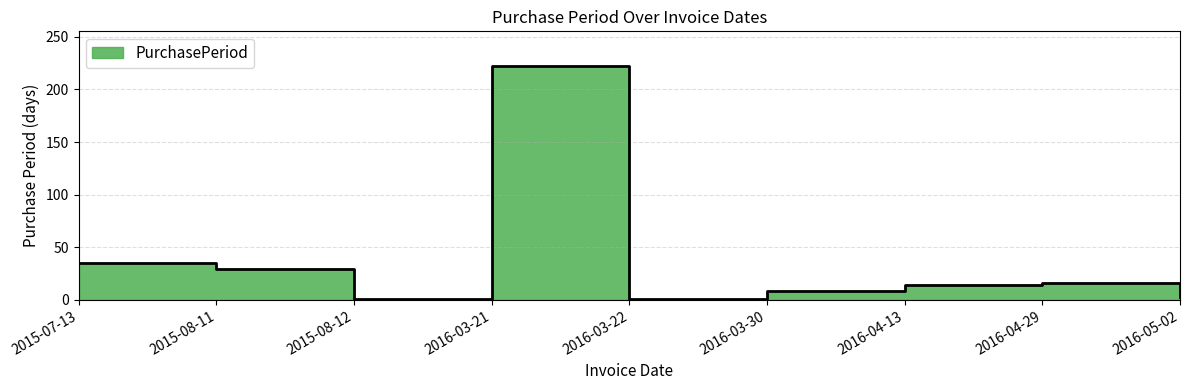

What value does the data have at 2015-07-13, to the nearest 50?

50